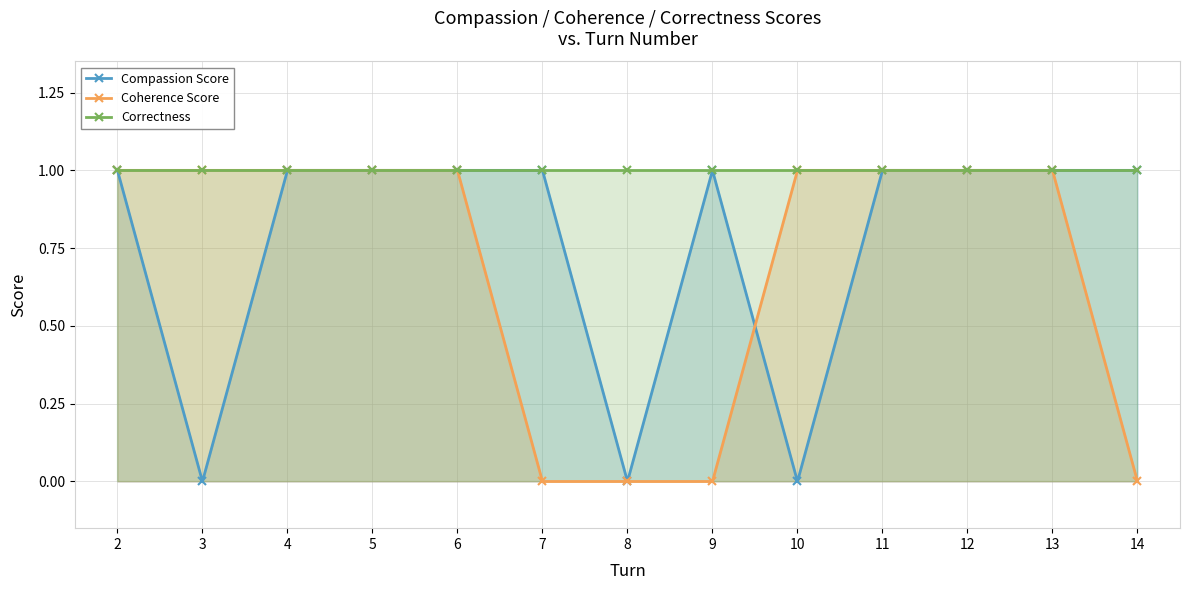

Which series has the largest total across all categories?

Correctness